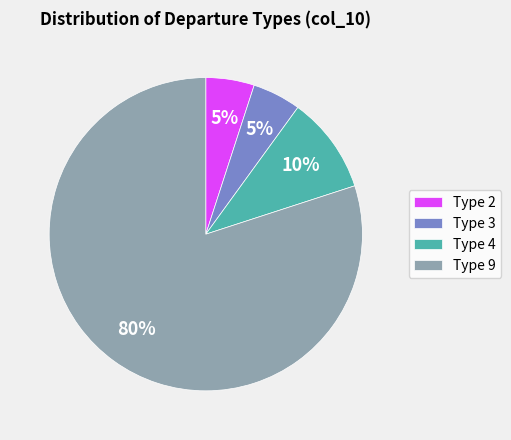

To the nearest percent, what is the average slice percentage?

25%